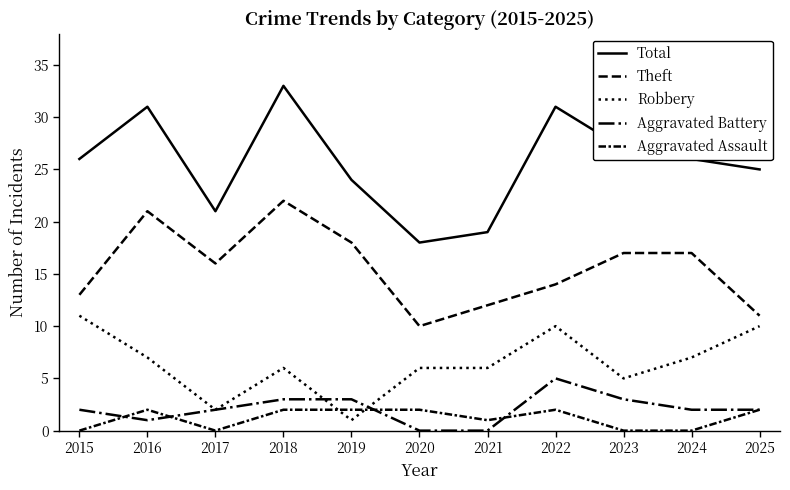

Count the number of data series in this chart.

5